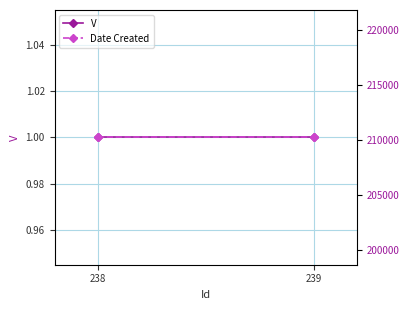

Reading right to left, what are all the values shown in this chart?

V: 1	1
Date Created: 210218	210218